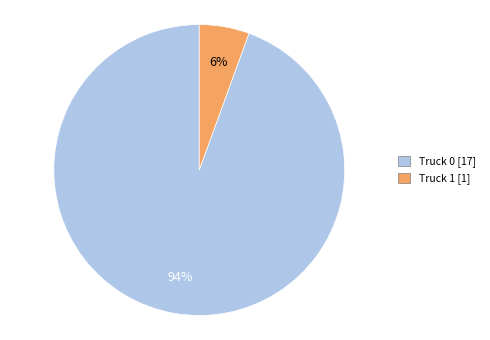

How many segments does this pie chart have?

2